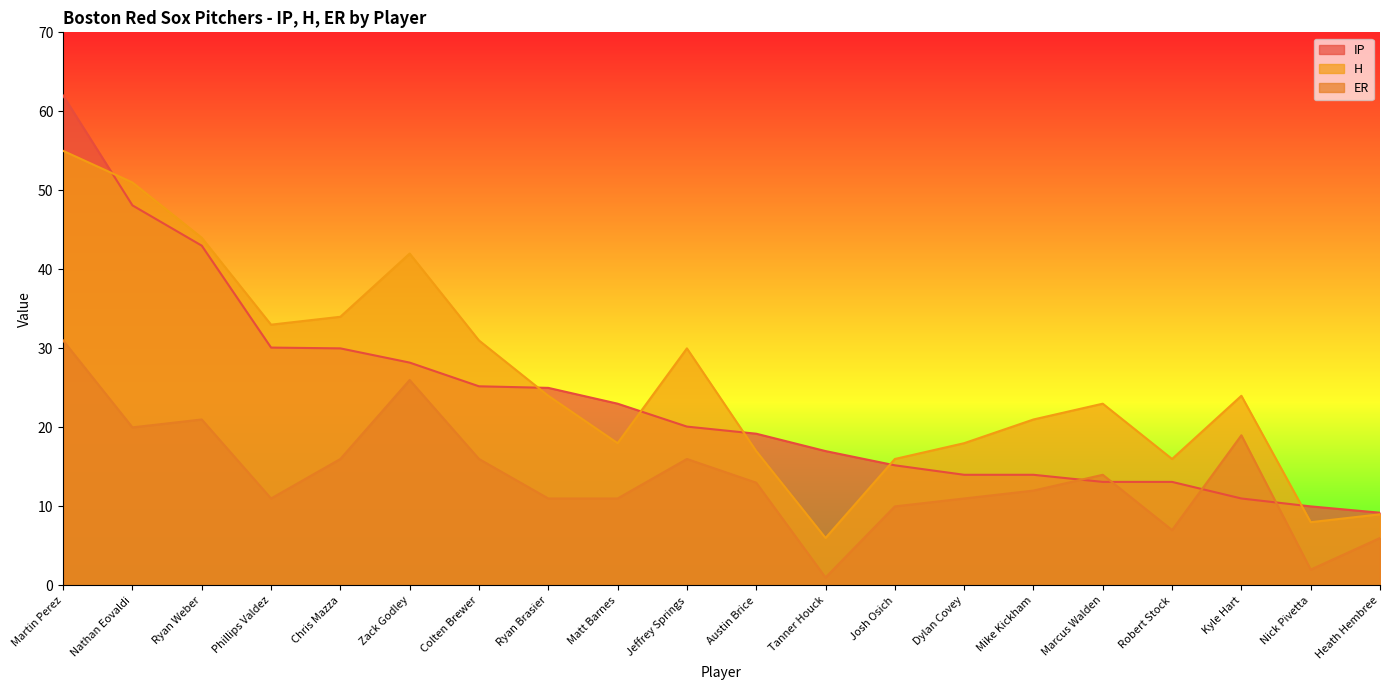

Reading left to right, extract all data points from this chart.

IP: 62.0	48.1	43.0	30.1	30.0	28.2	25.2	25.0	23.0	20.1	19.2	17.0	15.2	14.0	14.0	13.1	13.1	11.0	10.0	9.2
H: 55.0	51.0	44.0	33.0	34.0	42.0	31.0	24.0	18.0	30.0	17.0	6.0	16.0	18.0	21.0	23.0	16.0	24.0	8.0	9.0
ER: 31.0	20.0	21.0	11.0	16.0	26.0	16.0	11.0	11.0	16.0	13.0	1.0	10.0	11.0	12.0	14.0	7.0	19.0	2.0	6.0